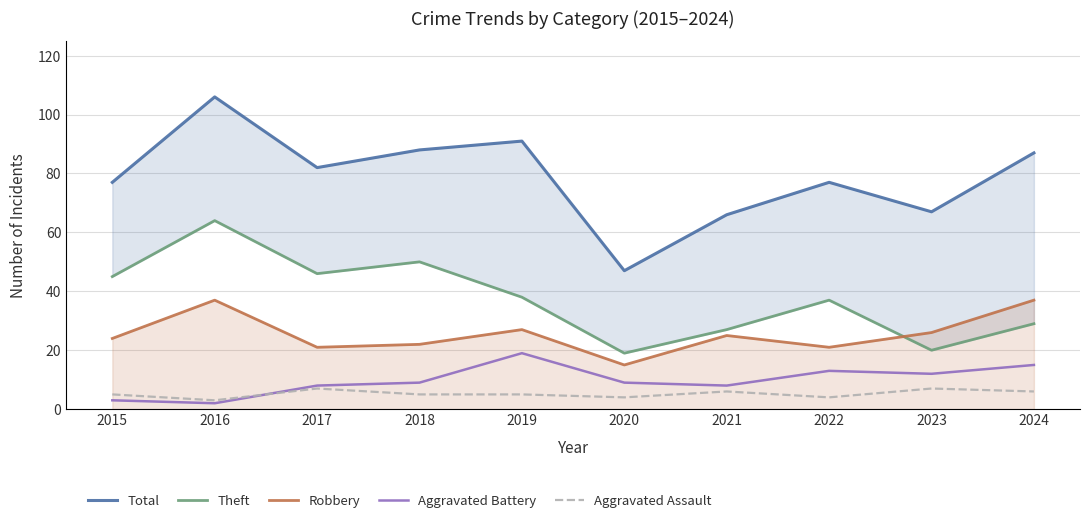

Is the value of Aggravated Battery at 2018 greater than the value of Robbery at 2015?

No